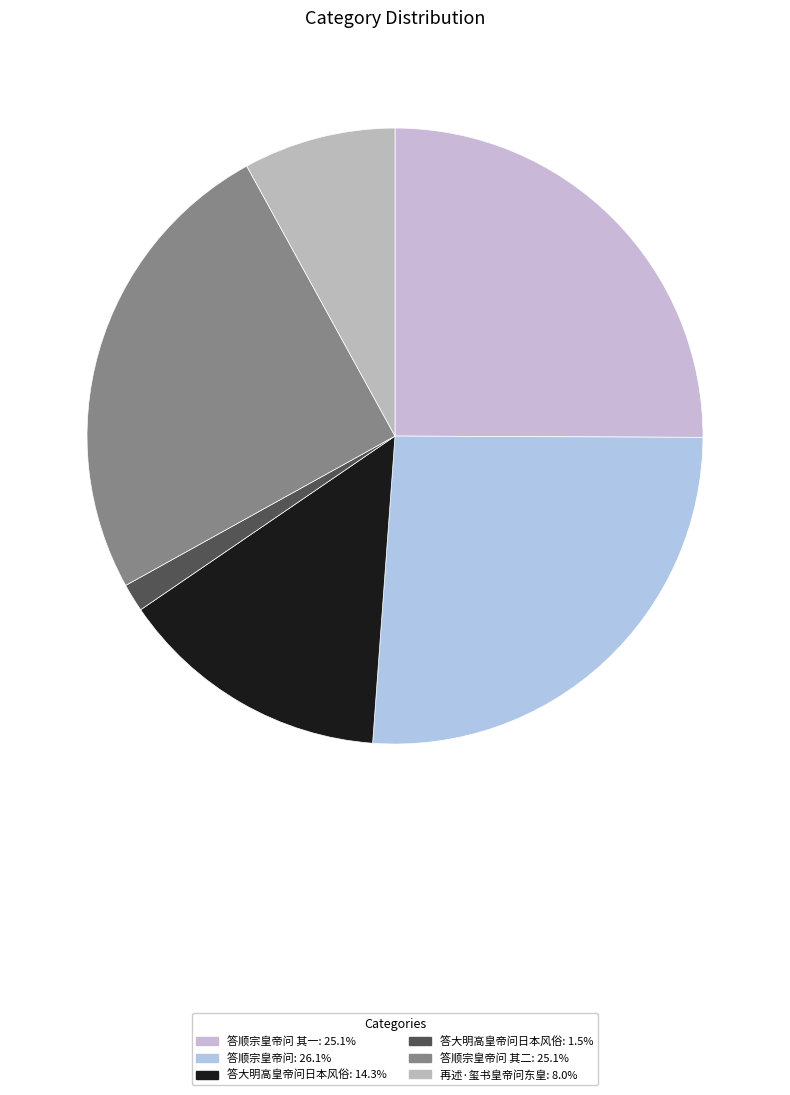

Count the number of slices in the pie.

6